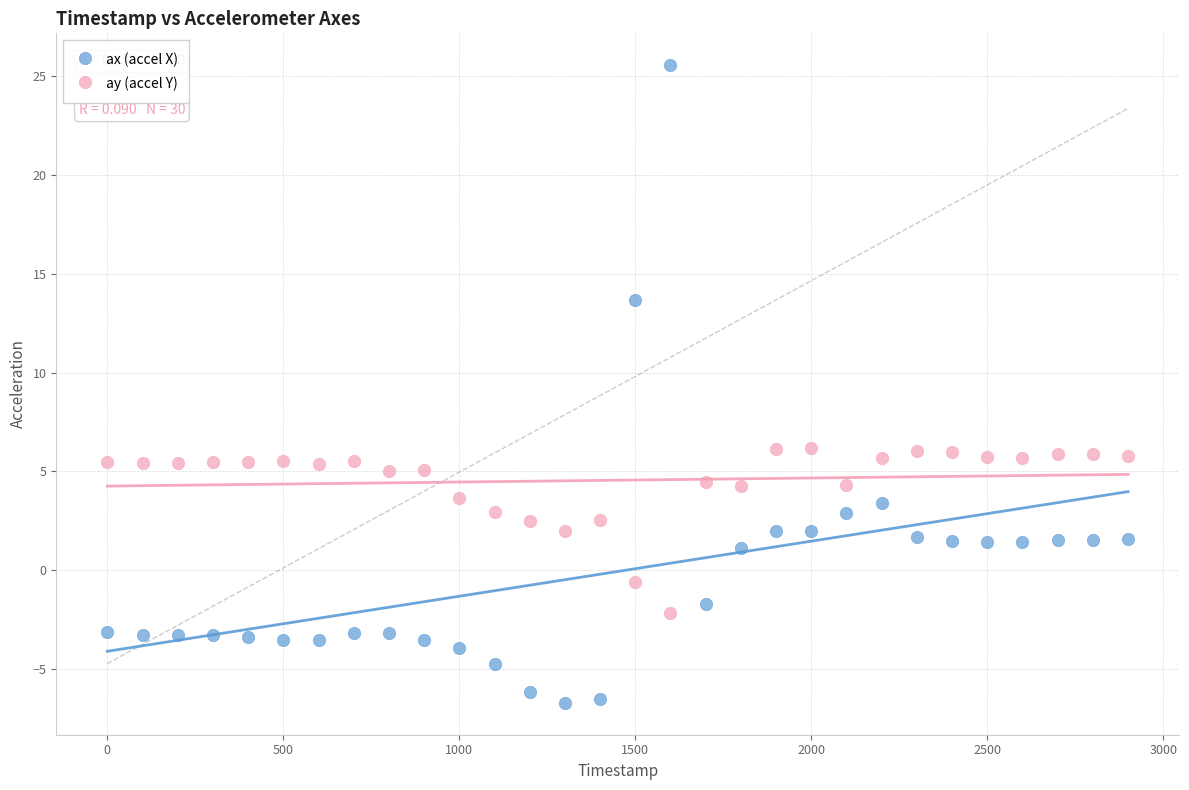

Across all data points, what is the range of Y values (max minus min)?

32.3